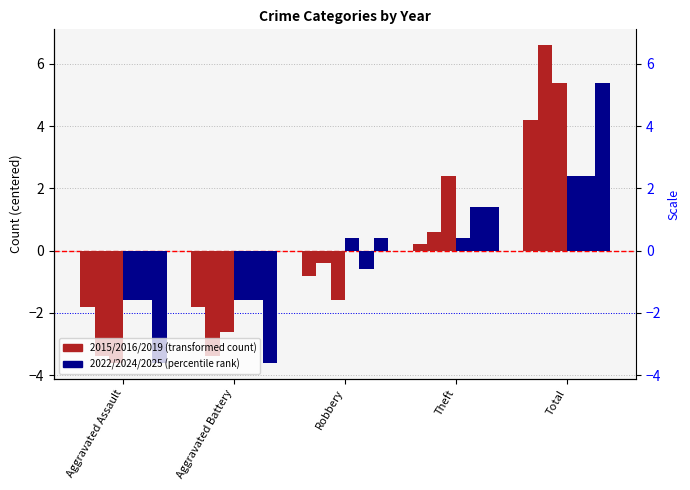

Which series has the largest total across all categories?

2019